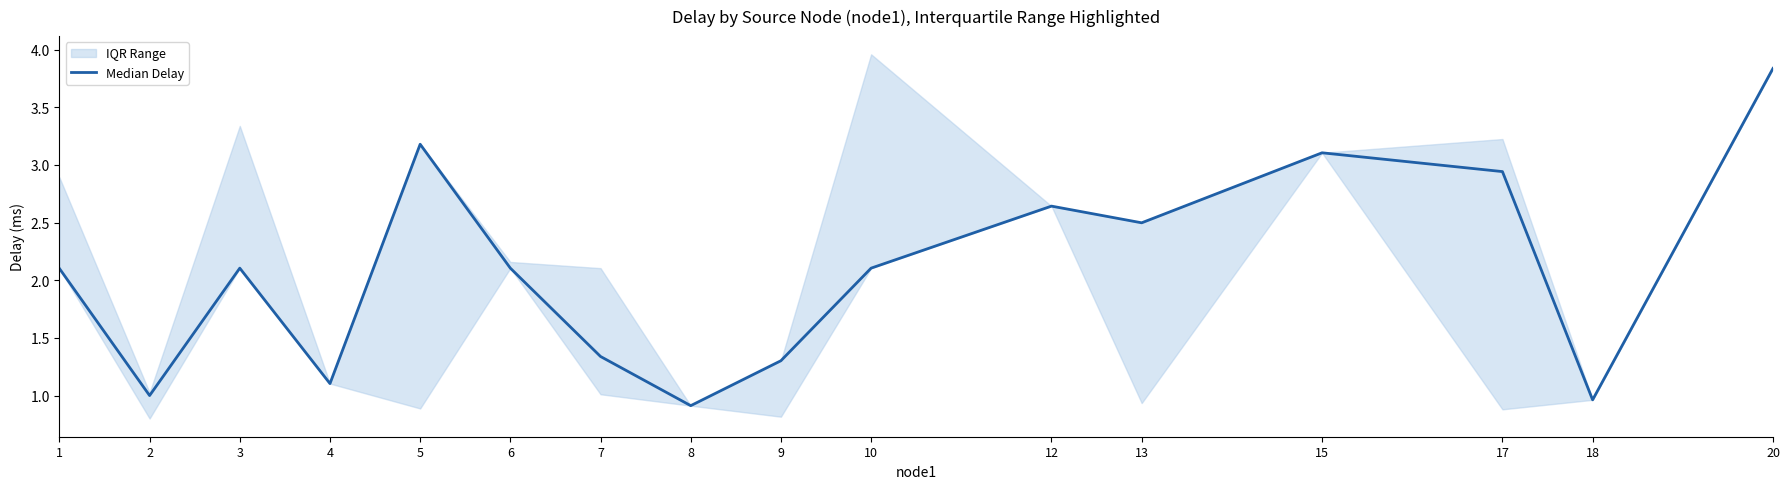

The chart shows a value of 3.4 at 10. True or false?

False